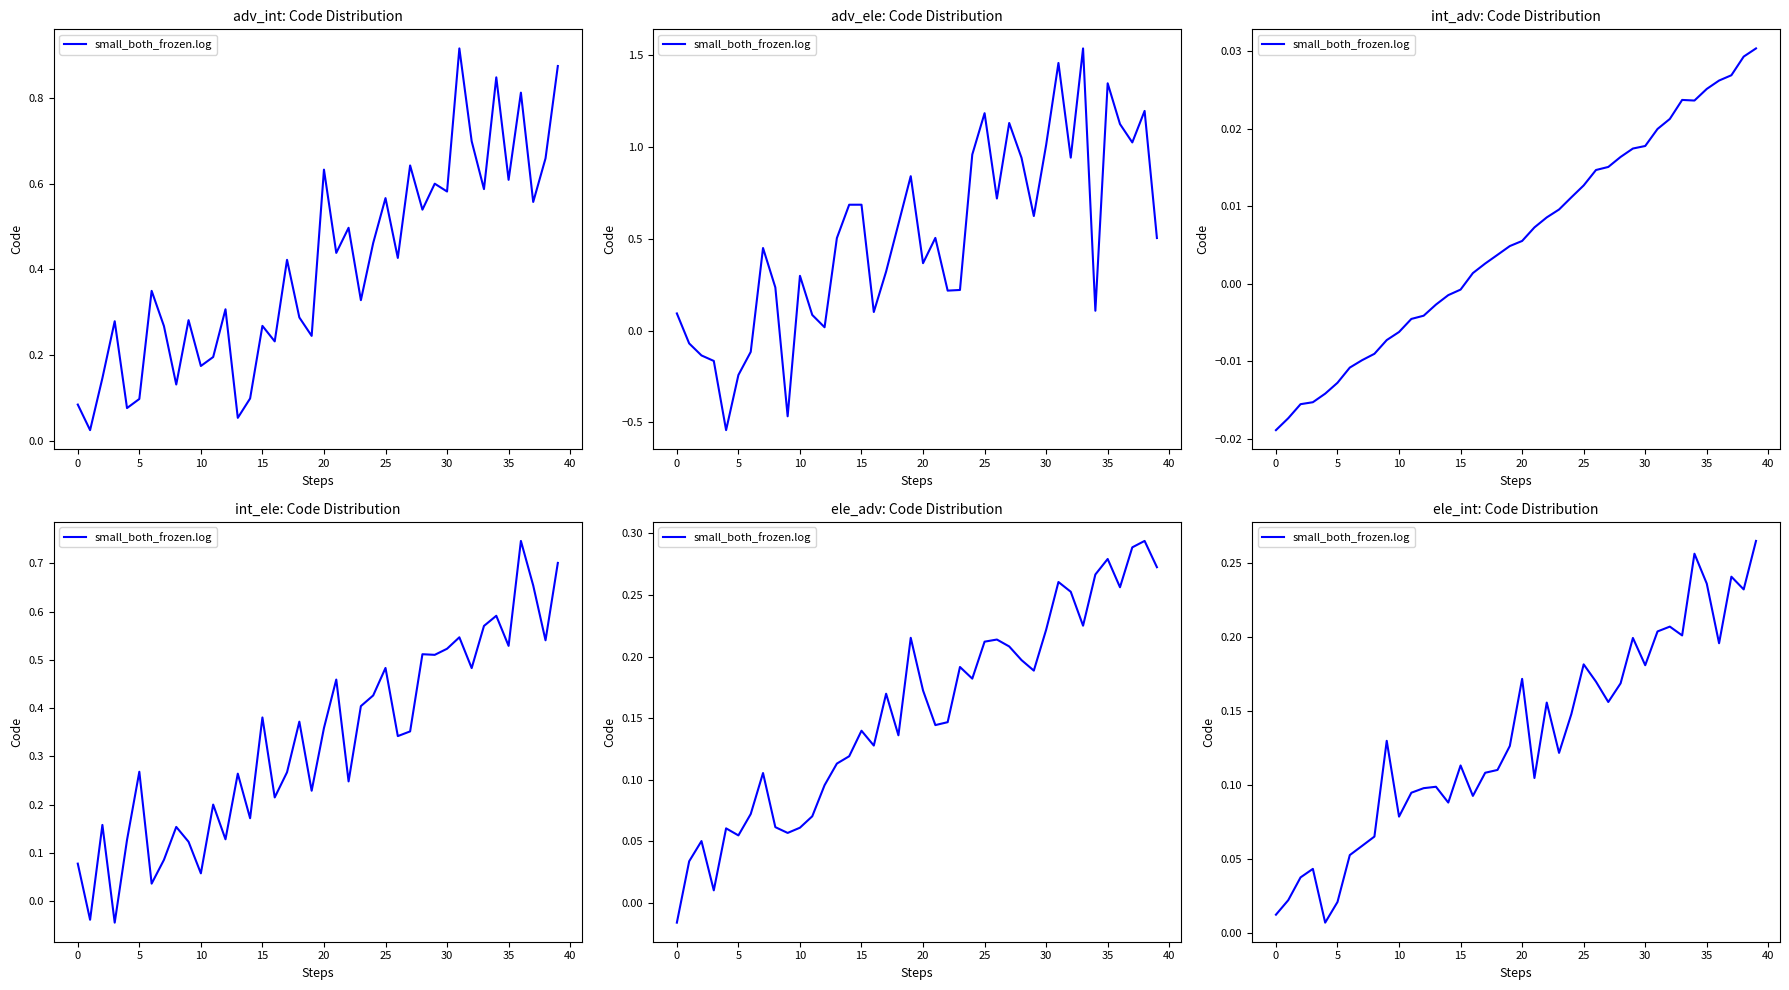

How many points are higher than both their immediate neighbors (excluding endpoints)?

11